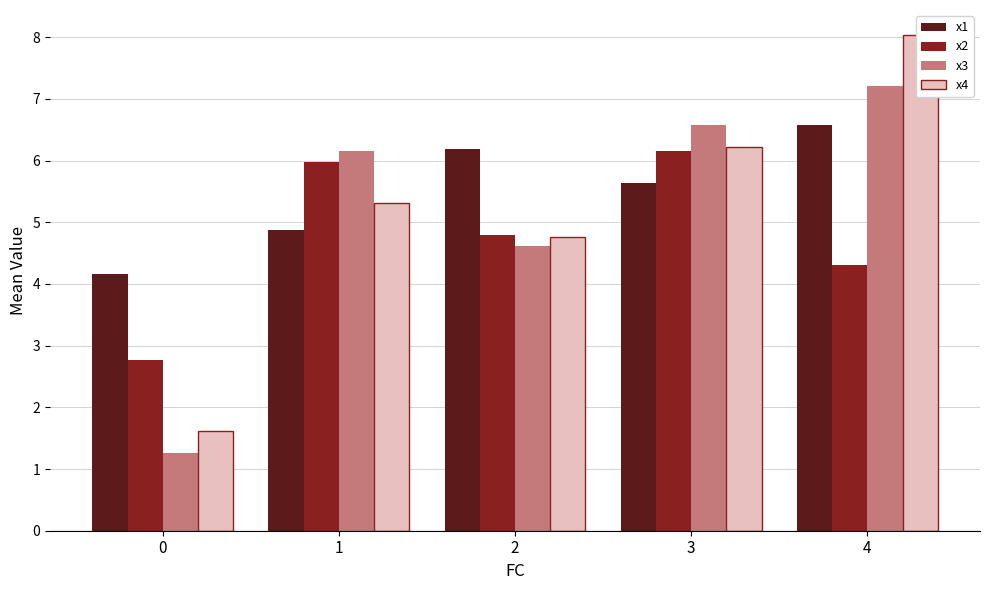

Which has a higher value, 1 or 4?

4